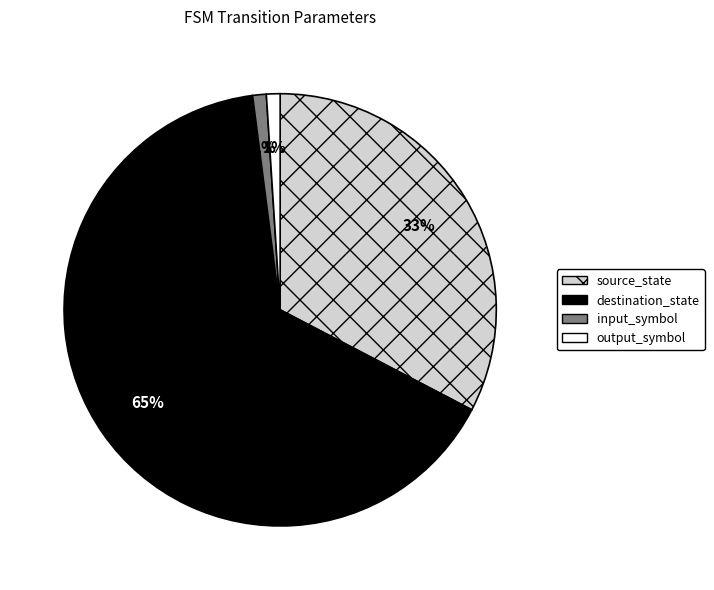

True or false: output_symbol accounts for 15% of the total.

False